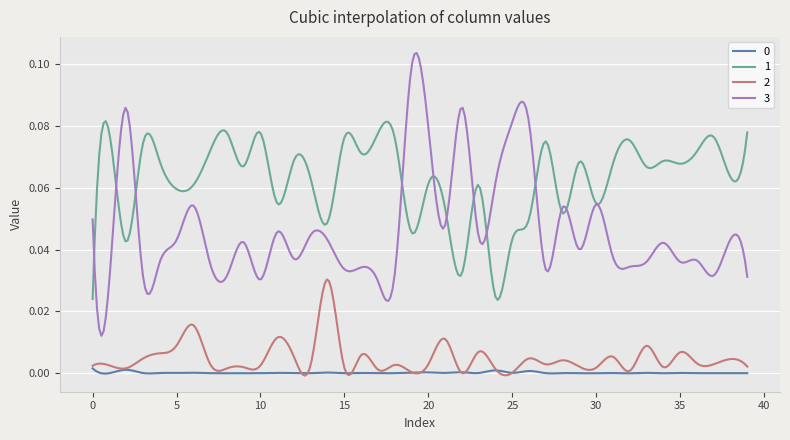

Which series has the widest spread of values?

3